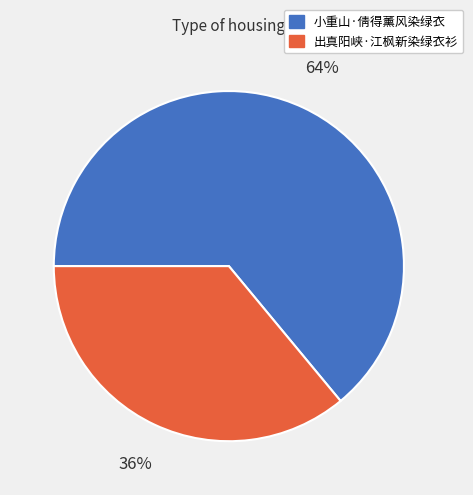

To the nearest percent, what is the average slice percentage?

50%